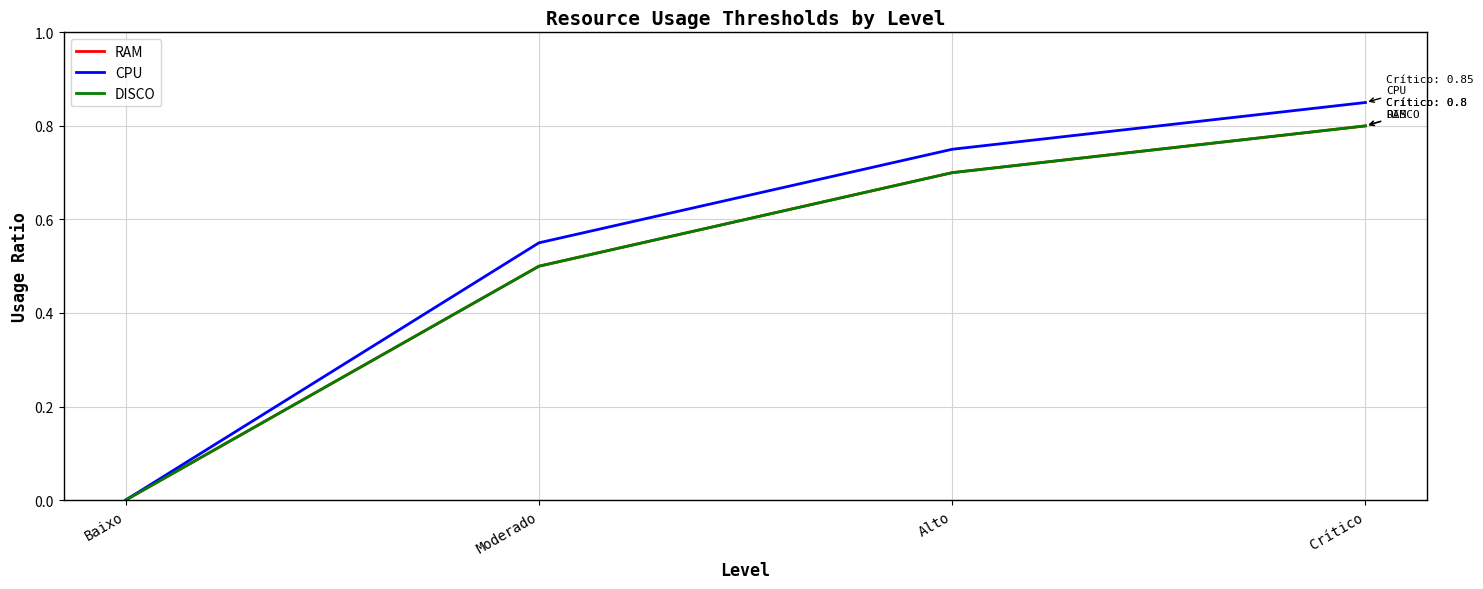

Rank the categories by DISCO value from highest to lowest.

Crítico, Alto, Moderado, Baixo